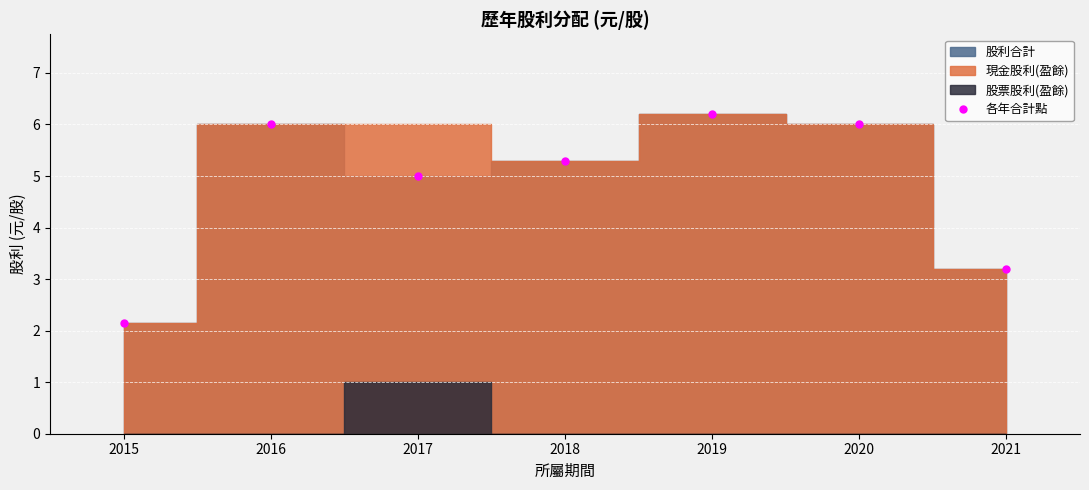

What is the value of the 3rd point from the left?

5.0